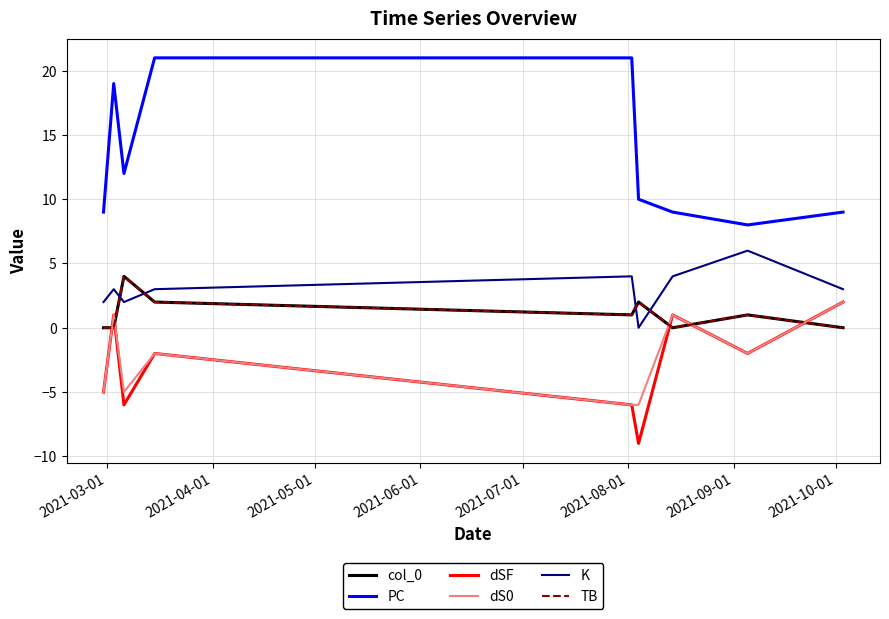

At how many categories does at least one series exceed -6?

9